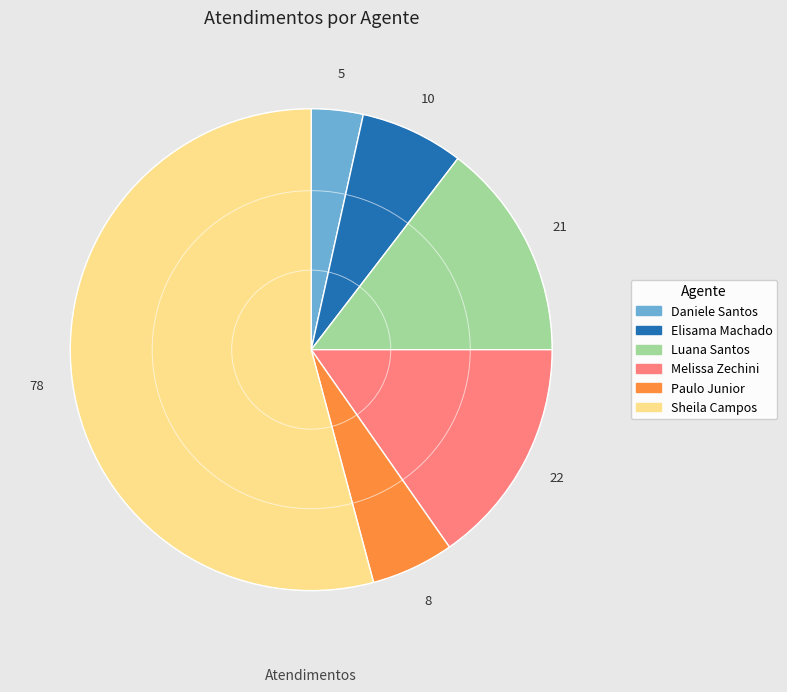

Is there a majority slice in this chart?

Yes